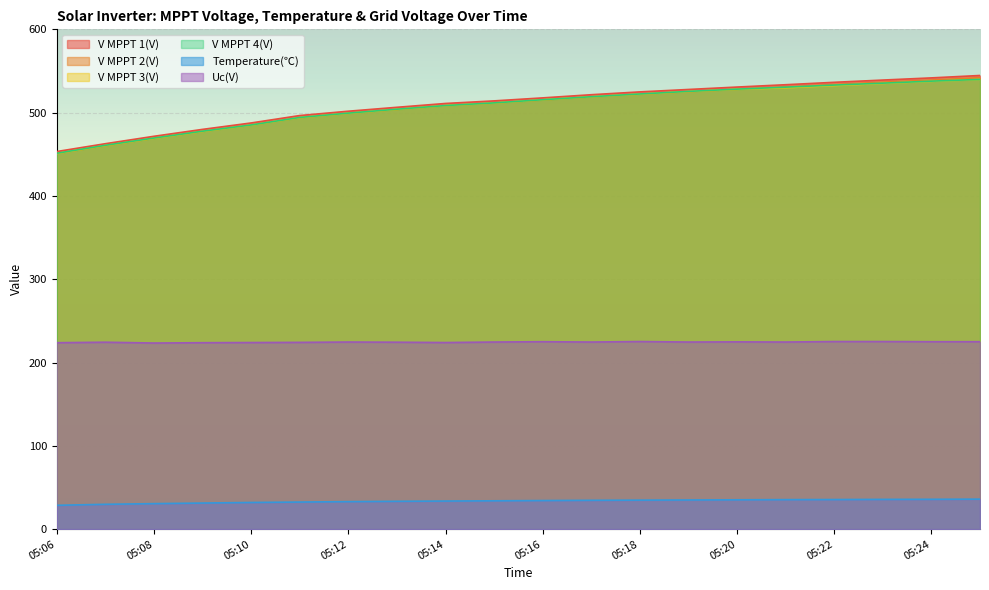

What is the maximum value for Uc(V)?

225.2